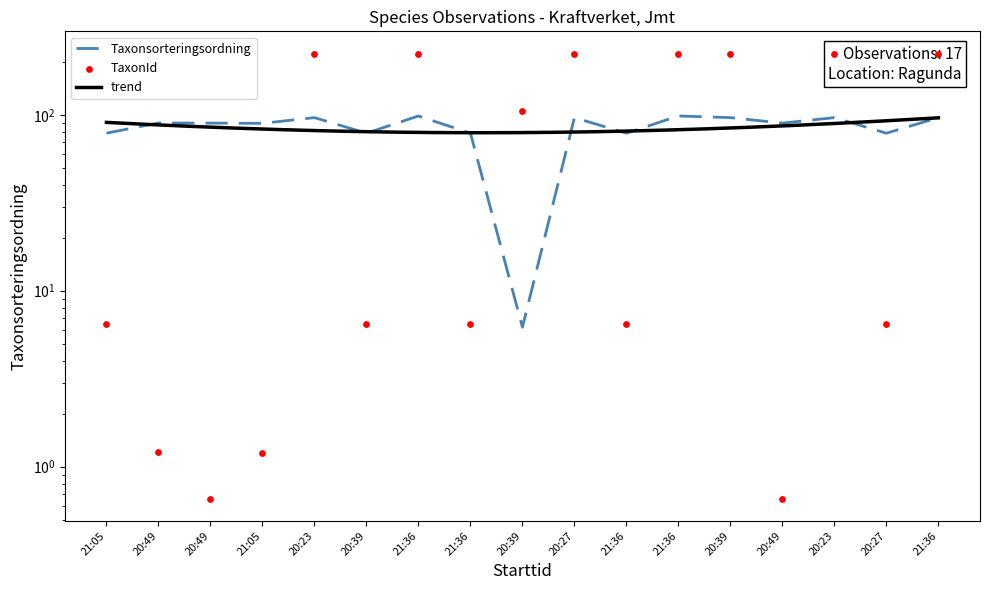

Is the value of Taxonsorteringsordning at 20:27 greater than the value of TaxonId at 21:05?

Yes